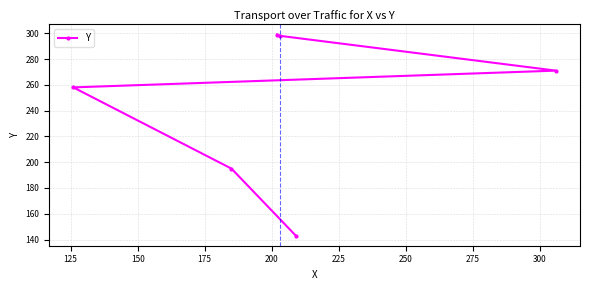

What is the maximum value shown in the chart?

299